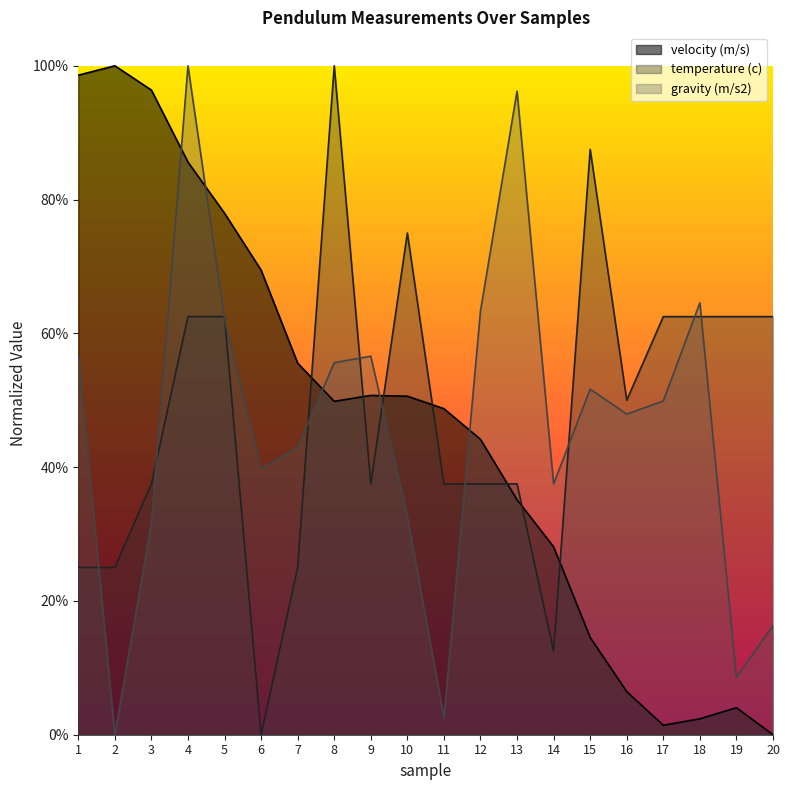

How many categories are shown in the chart?

20